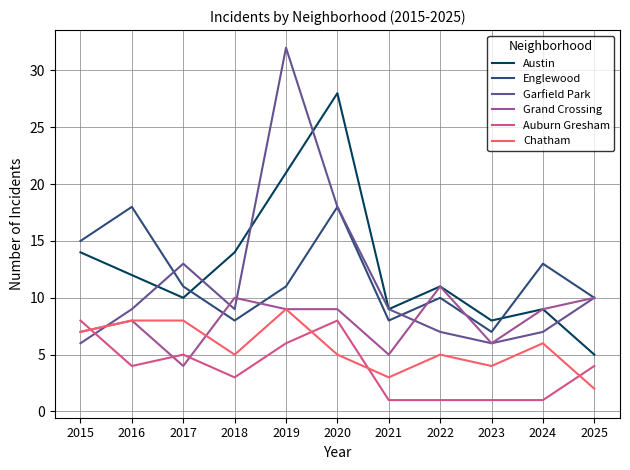

At how many categories does at least one series exceed 29?

1